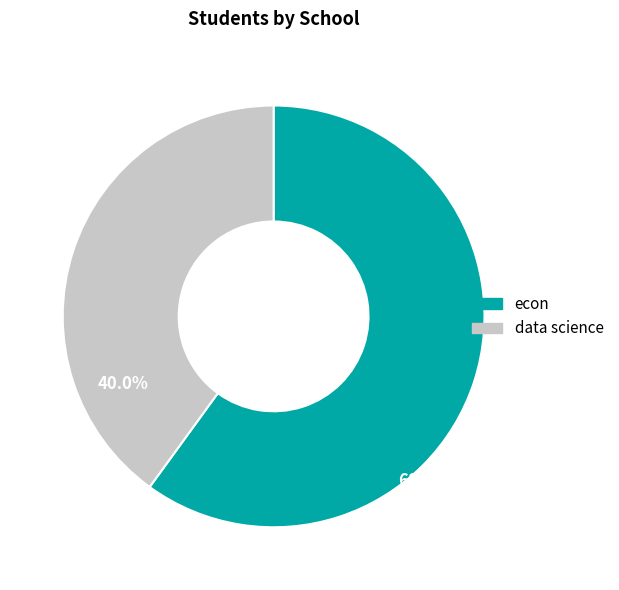

How much of the chart is everything except econ?

40.0%